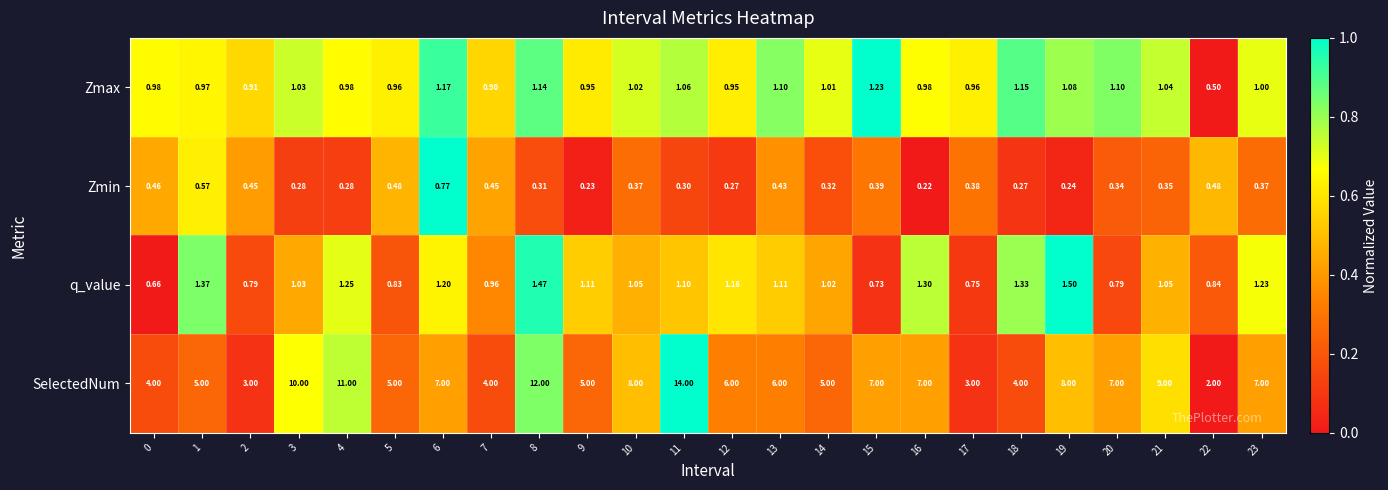

What is the difference between the highest and lowest values at 1?

4.4